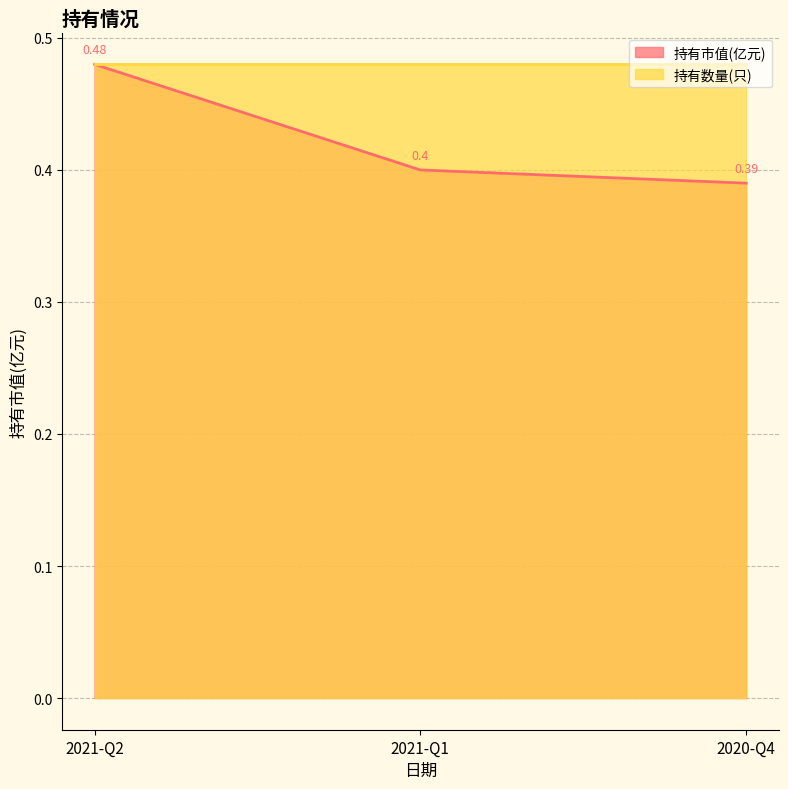

The value at 2021-Q2 is 0.7. True or false?

False